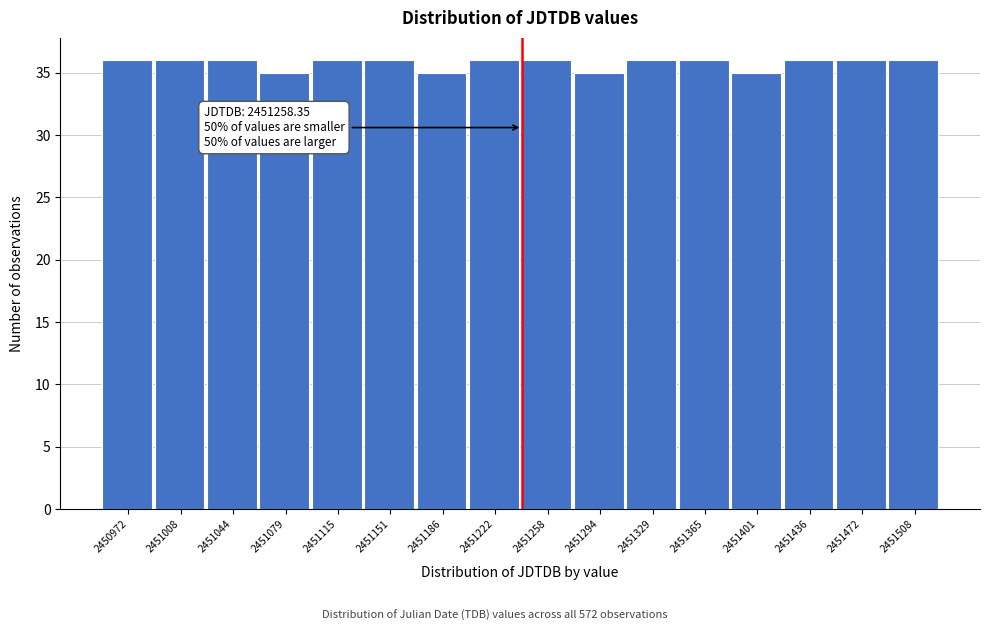

Reading right to left, transcribe all the data shown in this chart.

2451508=36	2451472=36	2451436=36	2451401=35	2451365=36	2451329=36	2451294=35	2451258=36	2451222=36	2451186=35	2451151=36	2451115=36	2451079=35	2451044=36	2451008=36	2450972=36